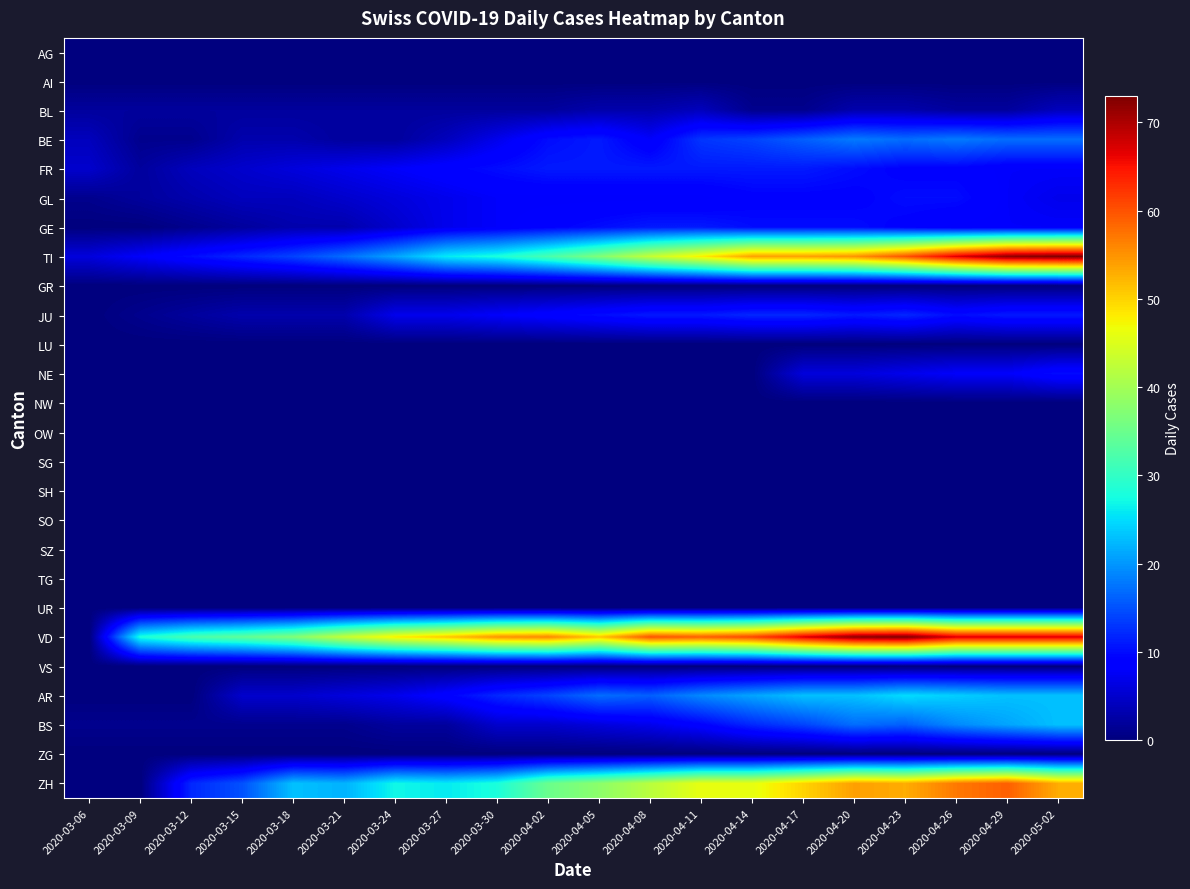

What is the spread (max minus min) of values at 2020-03-18?

37